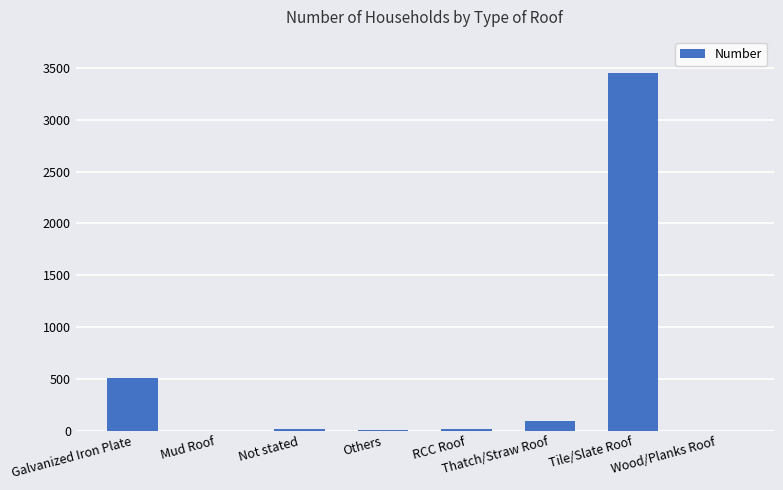

Where is the data nearest to the value 1725?

Galvanized Iron Plate